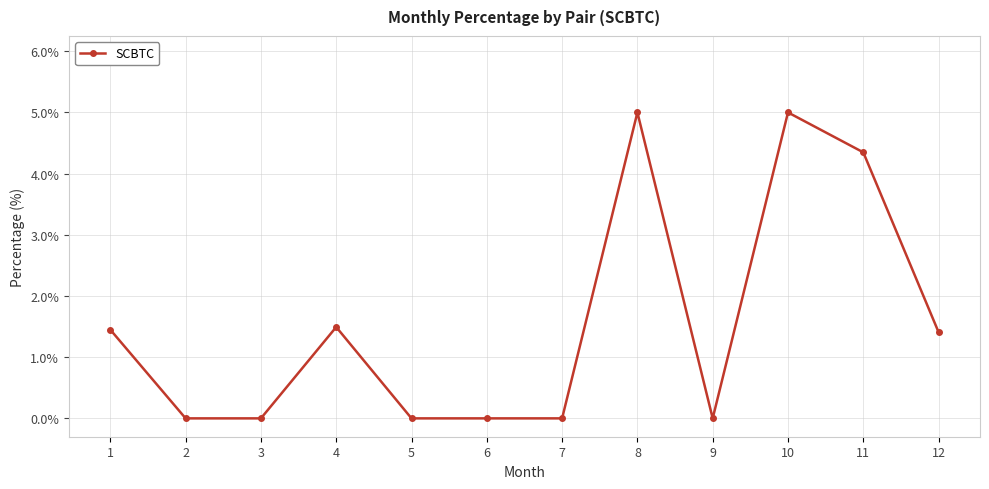

How many values are below 1?

6